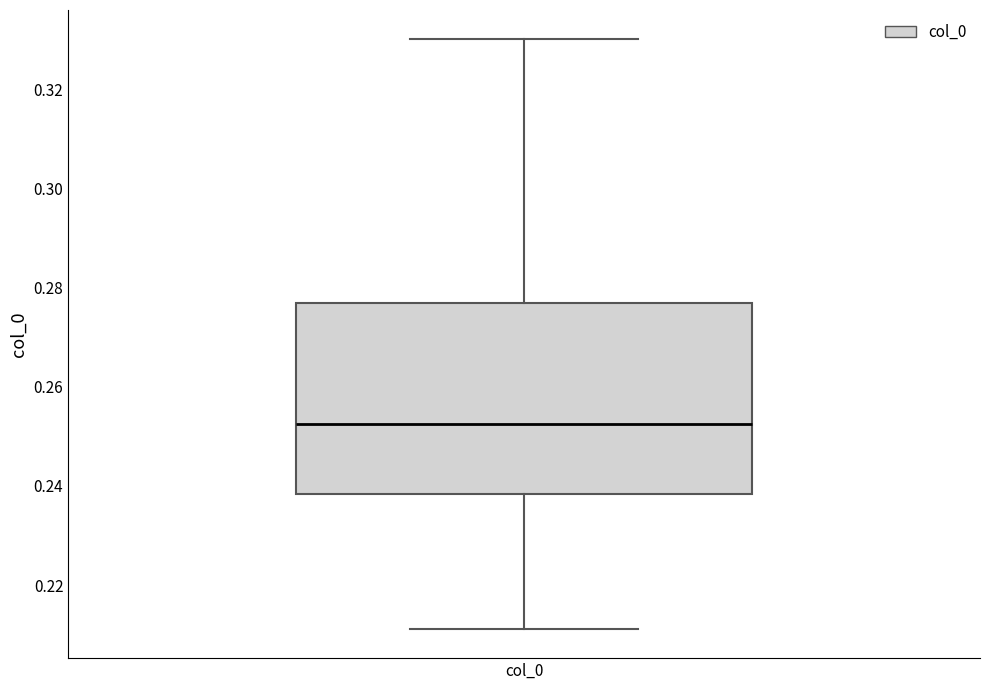

Where does the upper whisker of the box for col_0 end on the y-axis? The values are not printed on the chart, so give them approximately, as read against the axis.

0.330